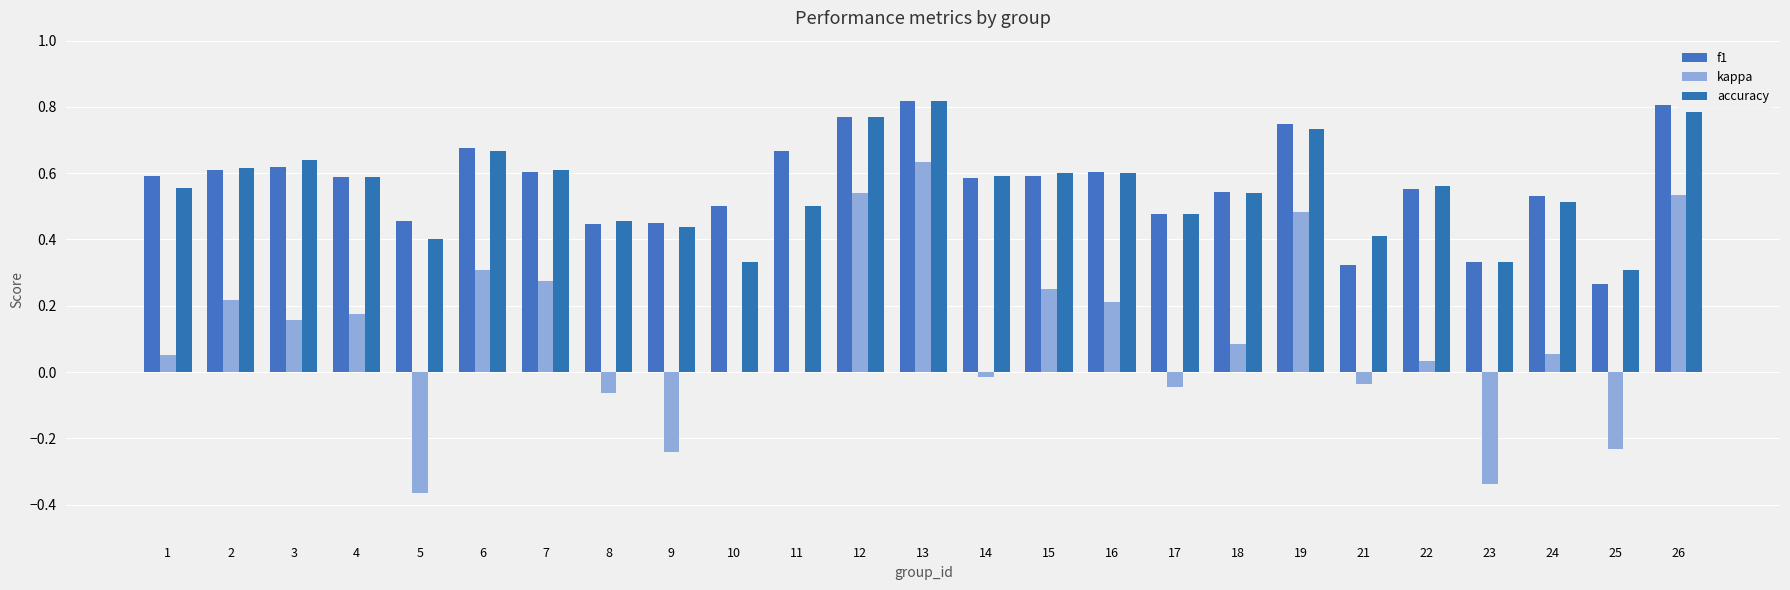

Reading left to right, what are all the values shown in this chart?

f1: 0.6	0.6	0.6	0.6	0.5	0.7	0.6	0.4	0.4	0.5	0.7	0.8	0.8	0.6	0.6	0.6	0.5	0.5	0.7	0.3	0.6	0.3	0.5	0.3	0.8
kappa: 0.1	0.2	0.2	0.2	-0.4	0.3	0.3	-0.1	-0.2	0.0	0.0	0.5	0.6	-0.0	0.2	0.2	-0.0	0.1	0.5	-0.0	0.0	-0.3	0.1	-0.2	0.5
accuracy: 0.6	0.6	0.6	0.6	0.4	0.7	0.6	0.5	0.4	0.3	0.5	0.8	0.8	0.6	0.6	0.6	0.5	0.5	0.7	0.4	0.6	0.3	0.5	0.3	0.8